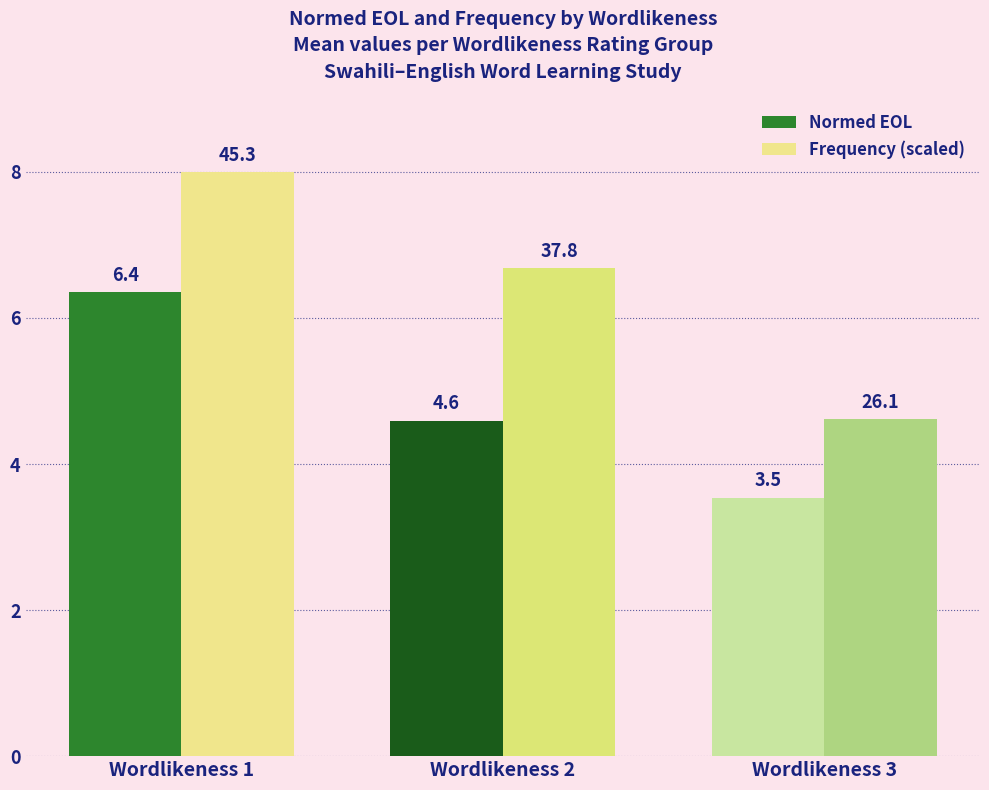

How many categories are shown in the chart?

3